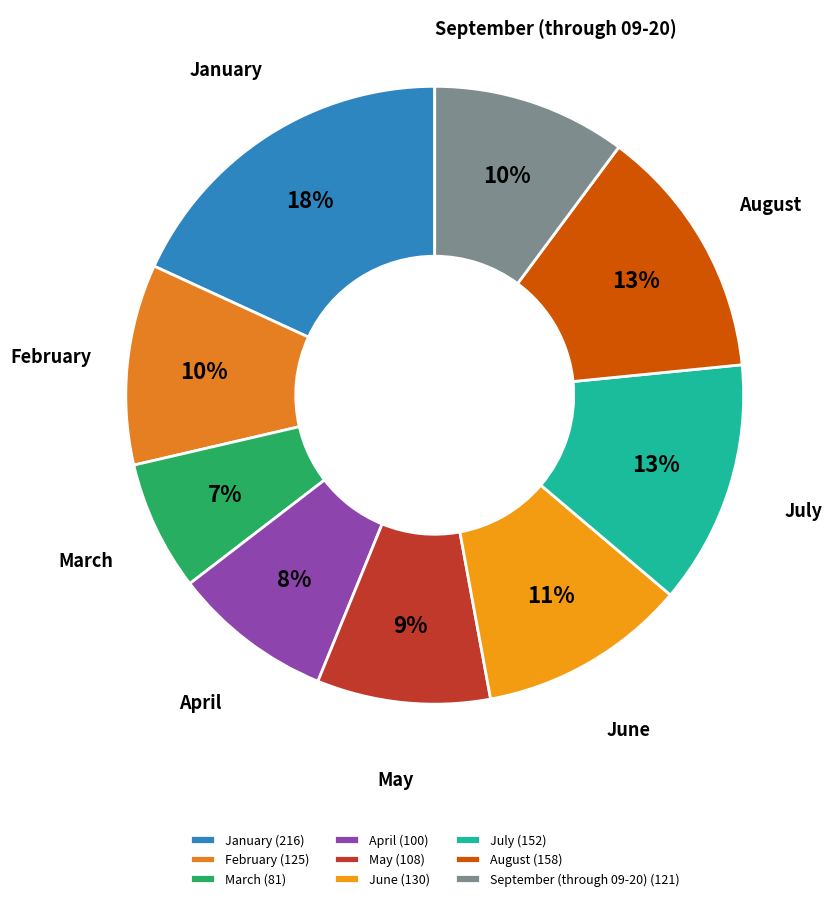

What is the ratio of the value at September (through 09-20) to the value at May?

1.1